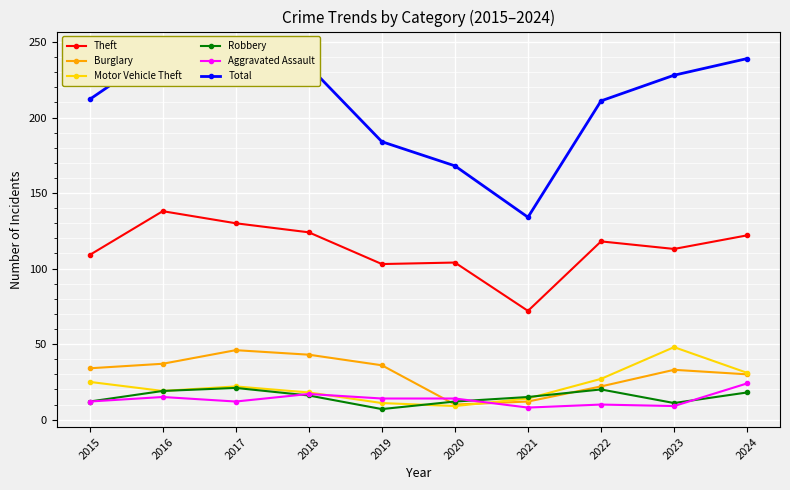

What is the highest value of the Robbery series?

21